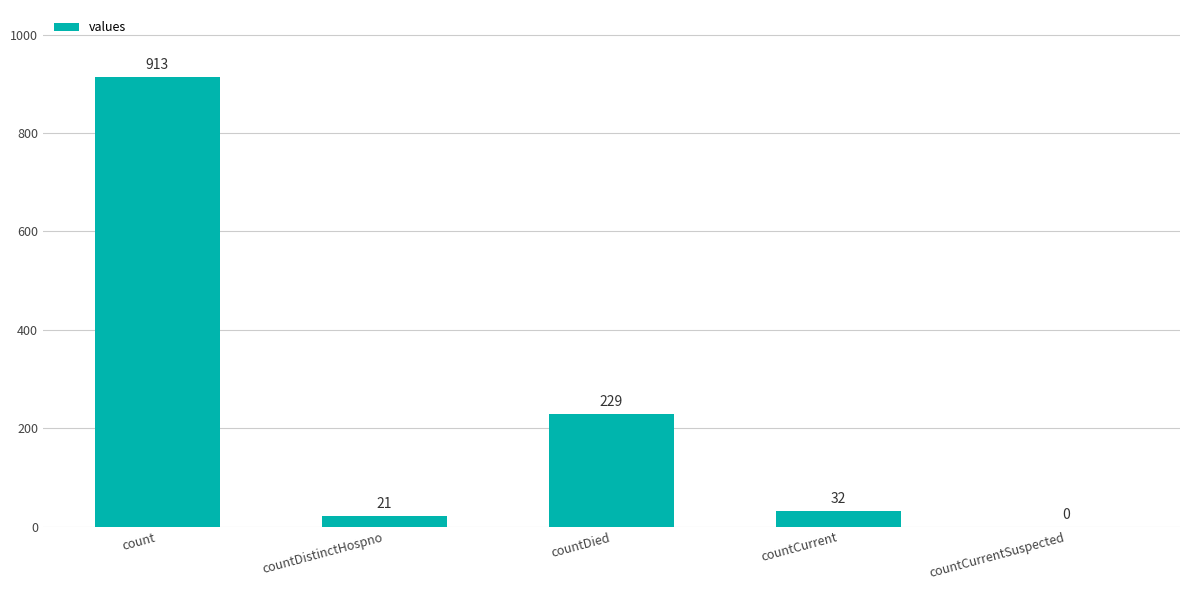

At which label is the value closest to 456?

countDied